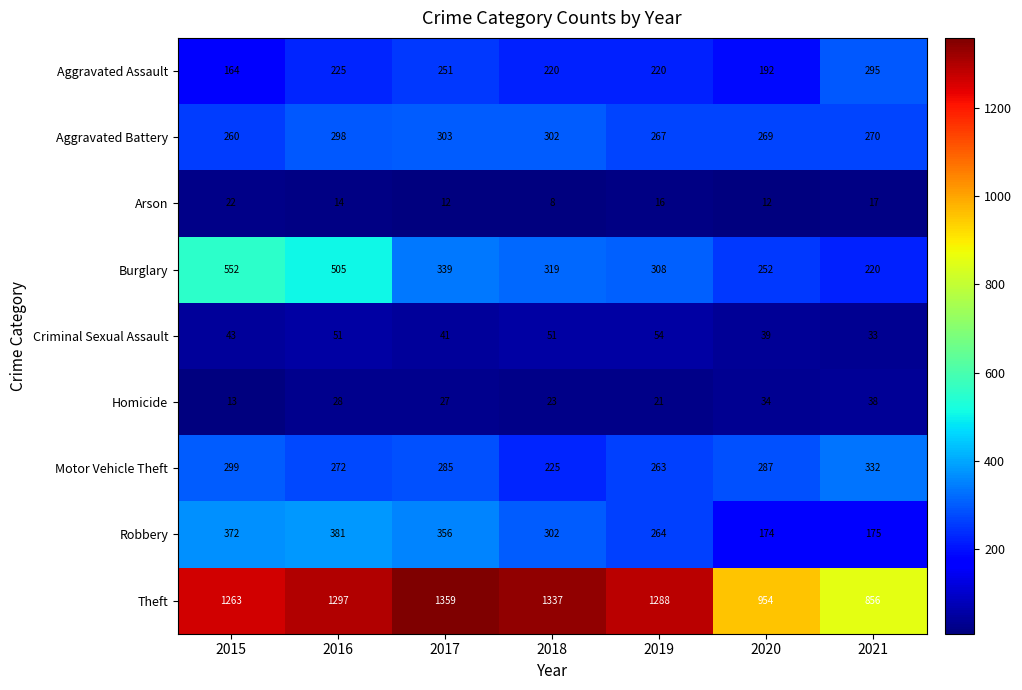

Count the number of categories in the chart.

7